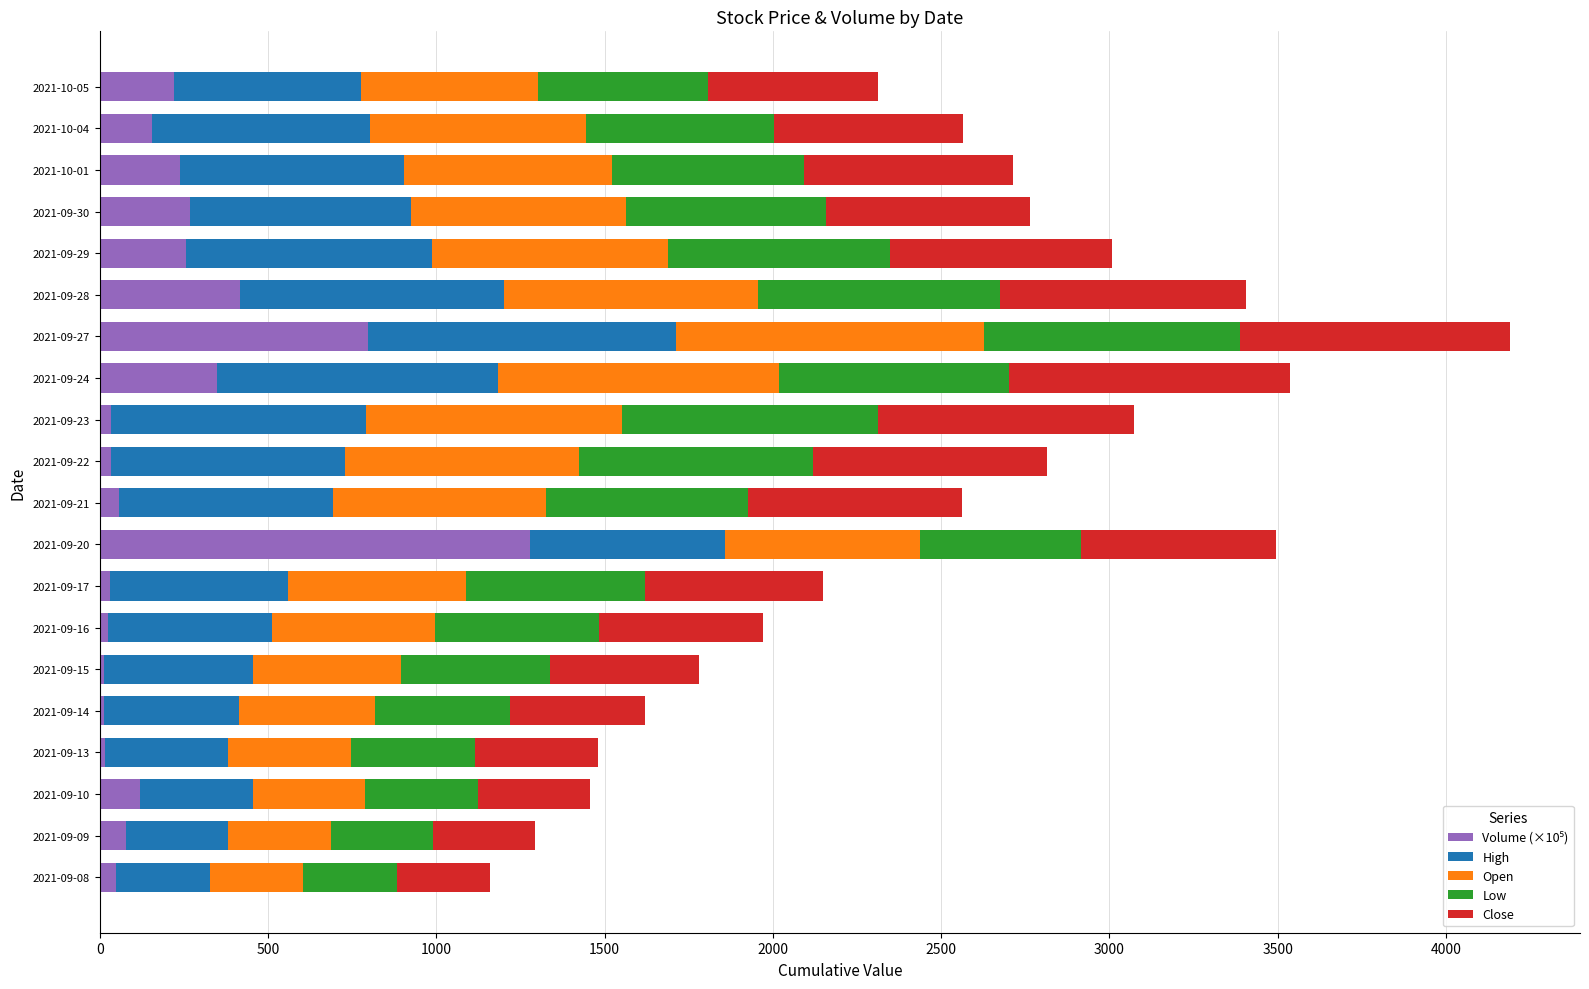

At which category is the sum across all series the highest?

2021-09-27